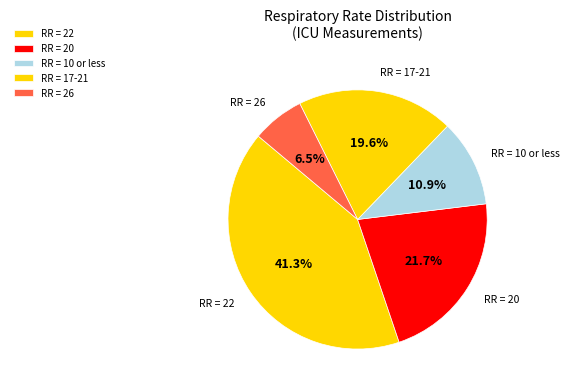

Approximately how many times larger is the value at RR = 26 compared to RR = 10 or less?

0.6